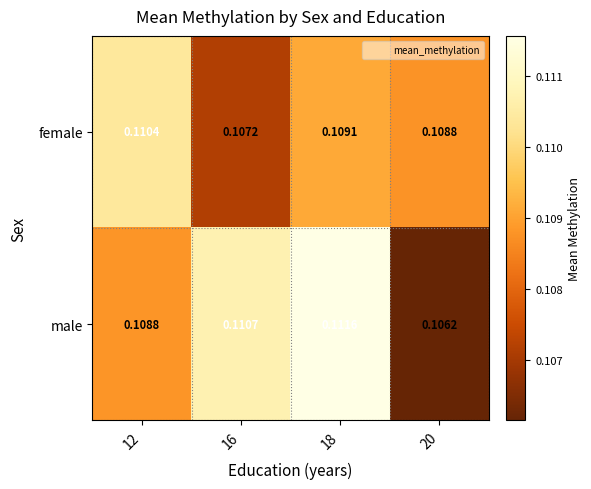

Is the value of male at 12 greater than the value of female at 18?

No